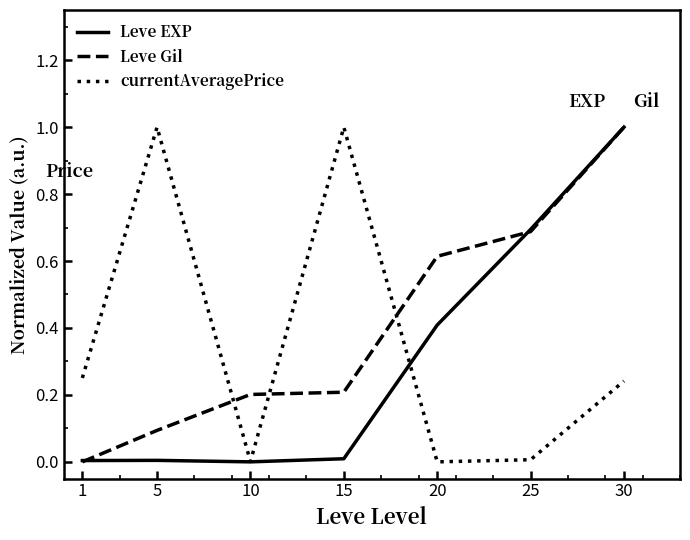

What is the spread (max minus min) of values at 30?

0.8